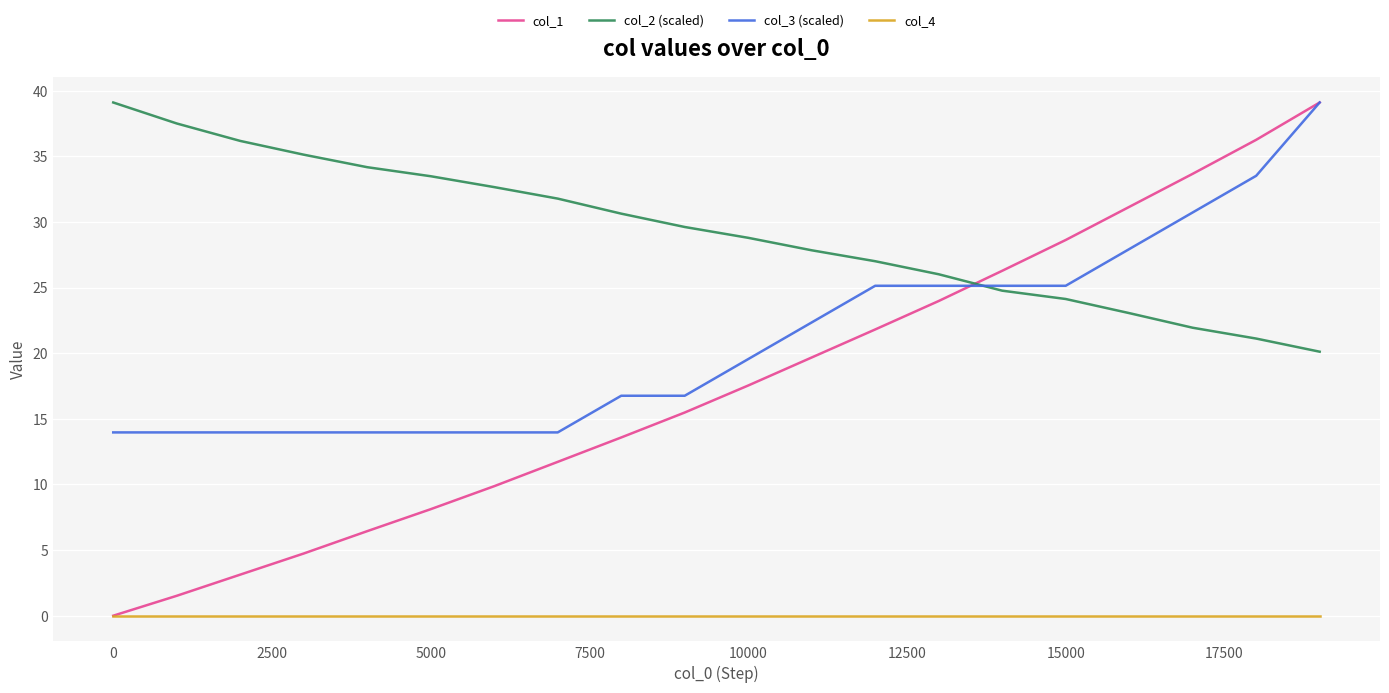

Reading left to right, extract all data points from this chart.

col_1: 0.0	1.5	3.1	4.7	6.4	8.1	9.9	11.7	13.6	15.5	17.5	19.7	21.8	24.0	26.3	28.6	31.2	33.7	36.3	39.1
col_2 (scaled): 39.1	37.5	36.2	35.1	34.2	33.5	32.7	31.8	30.6	29.6	28.8	27.8	27.0	26.0	24.8	24.1	23.1	21.9	21.1	20.1
col_3 (scaled): 14.0	14.0	14.0	14.0	14.0	14.0	14.0	14.0	16.8	16.8	19.6	22.3	25.1	25.1	25.1	25.1	27.9	30.7	33.5	39.1
col_4: 0.0	0.0	0.0	0.0	0.0	0.0	0.0	0.0	0.0	0.0	0.0	0.0	0.0	0.0	0.0	0.0	0.0	0.0	0.0	0.0